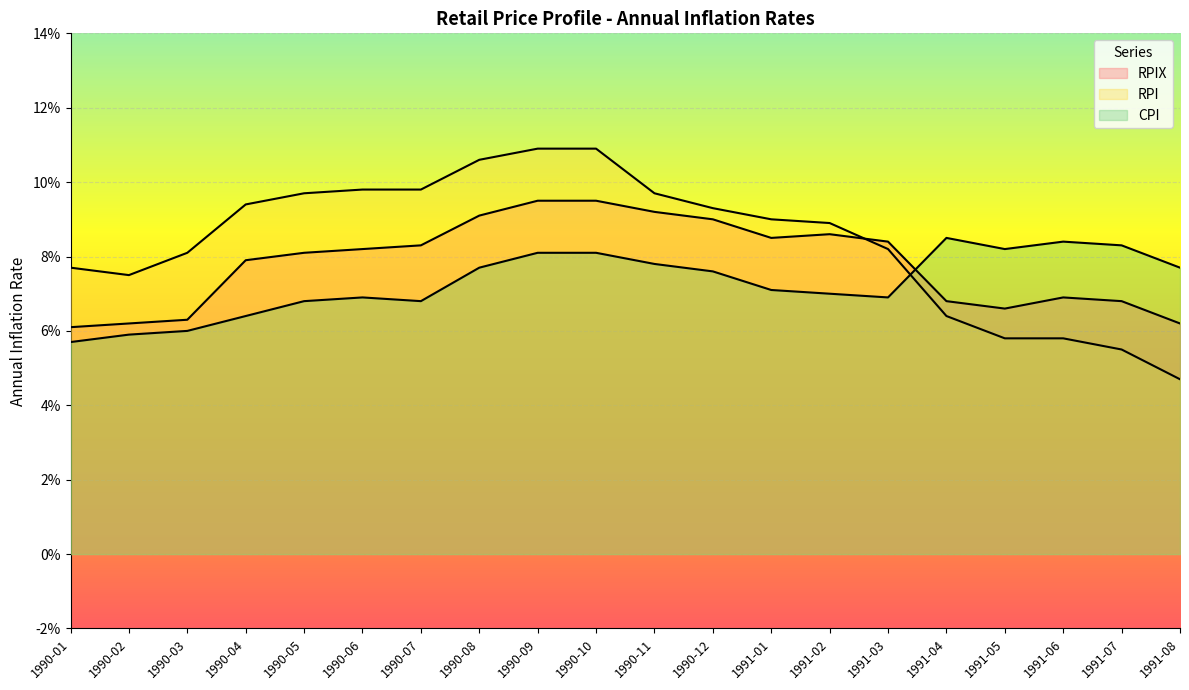

Where is the first local minimum for CPI?

1990-07